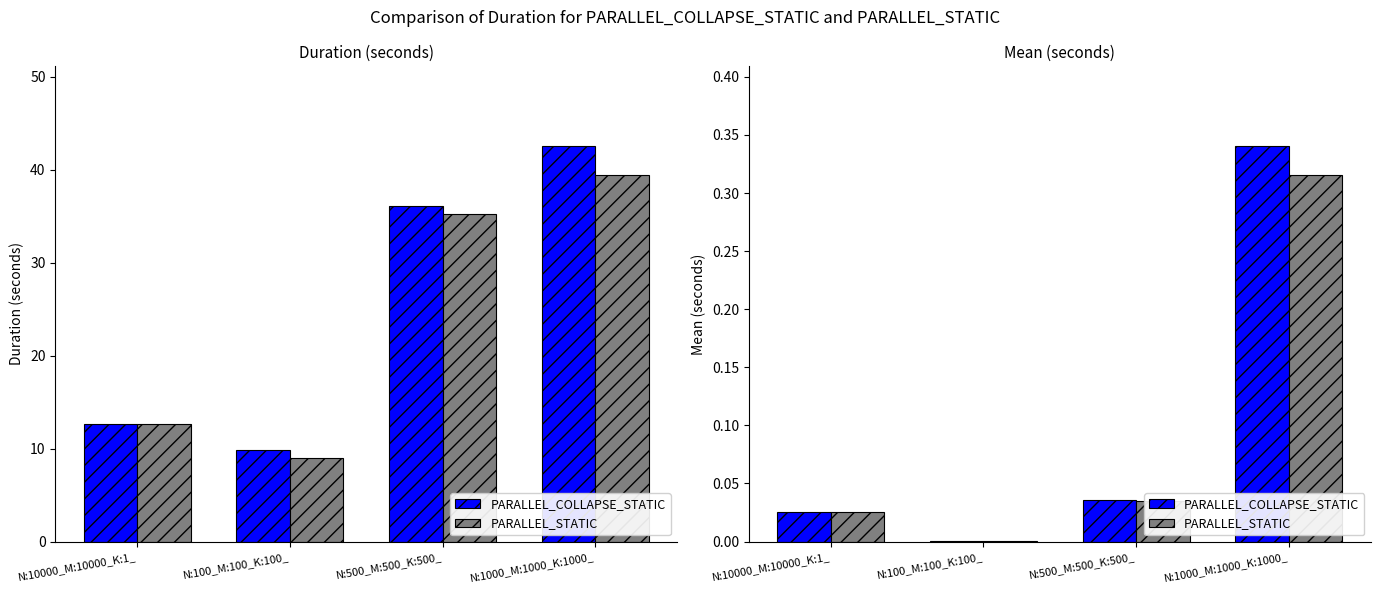

What are all the series names shown in the legend?

PARALLEL_COLLAPSE_STATIC, PARALLEL_STATIC